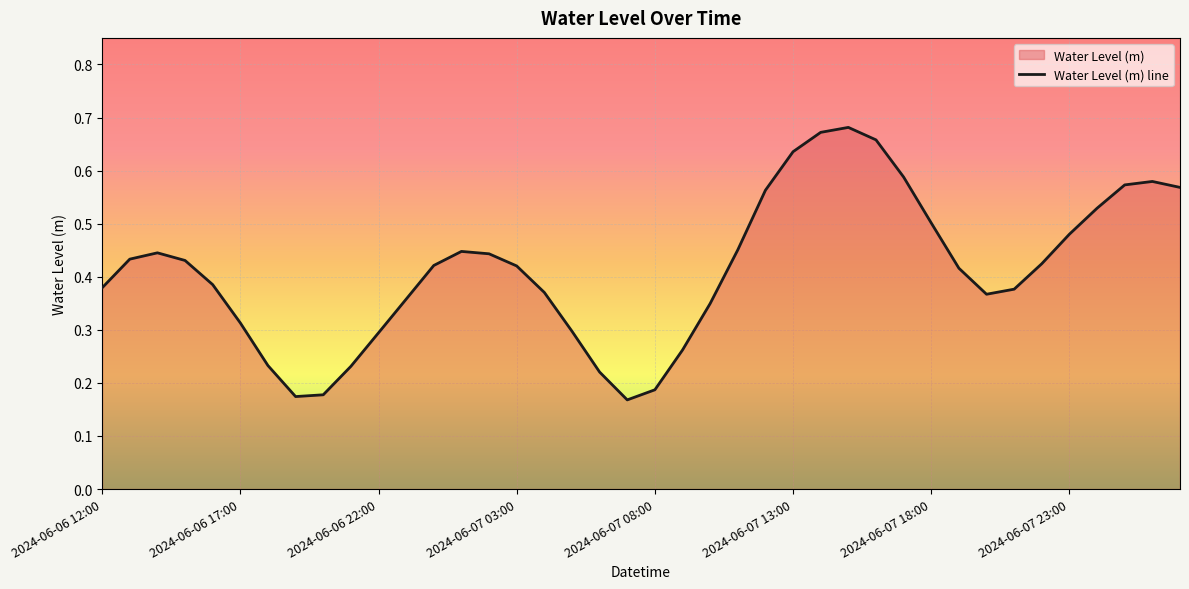

What is the maximum value shown in the chart?

0.7